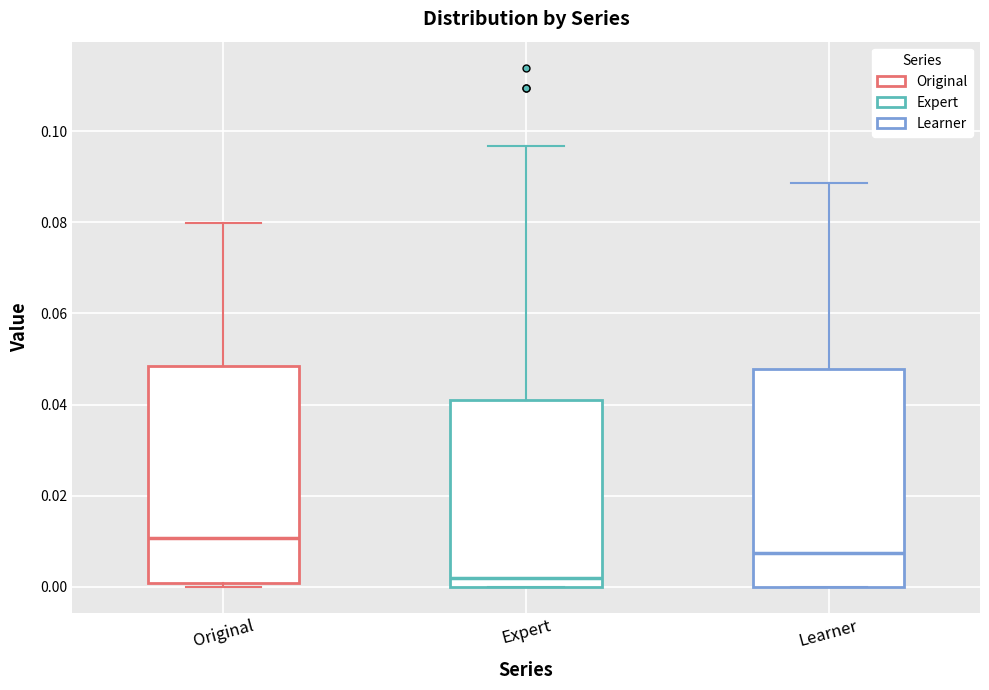

Reading left to right, read every box against the y-axis: the position of its median line, the range the box covers, and the ends of its whiskers. The values are not printed on the chart, so give them approximately, as read against the axis.

Original: median 0.010, box 0.000 to 0.048, whiskers 0.000 (just below the box's lower edge) to 0.080
Expert: median 0.002, box 0.000 to 0.042, whiskers 0.000 to 0.096
Learner: median 0.008, box 0.000 to 0.048, whiskers 0.000 to 0.088